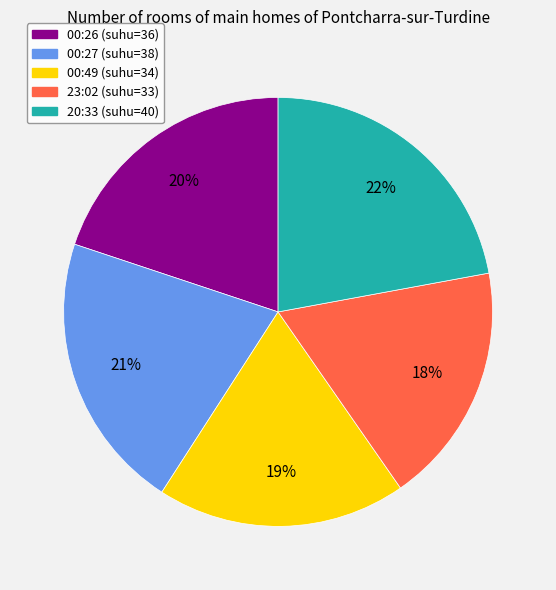

Combined, do 00:49 (suhu=34) and 23:02 (suhu=33) account for over 50%?

No